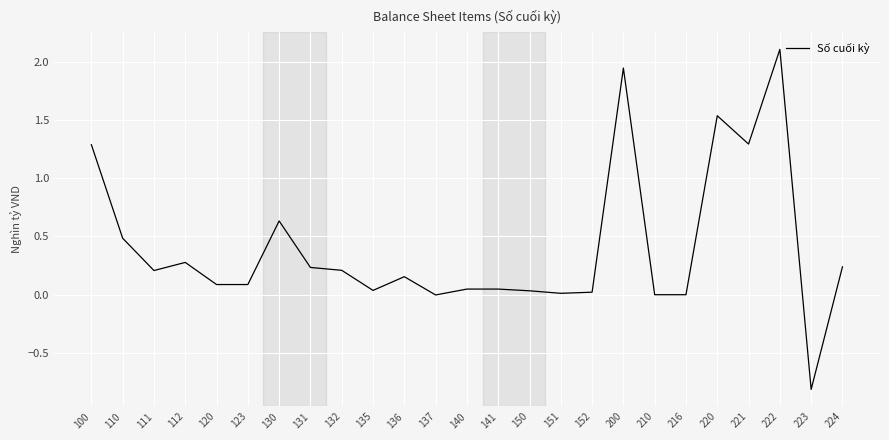

Where does the data first go above 0?

100